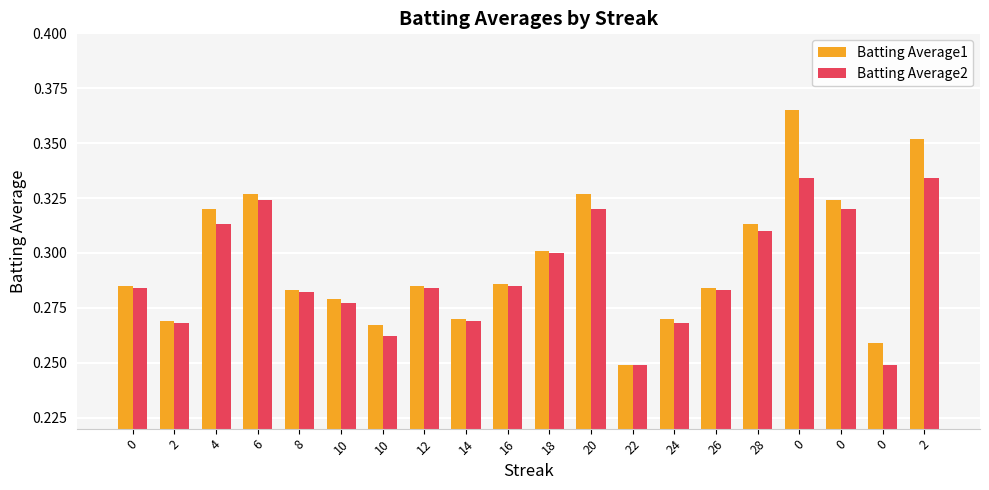

List the series in order of their overall mean, highest first.

Batting Average1, Batting Average2